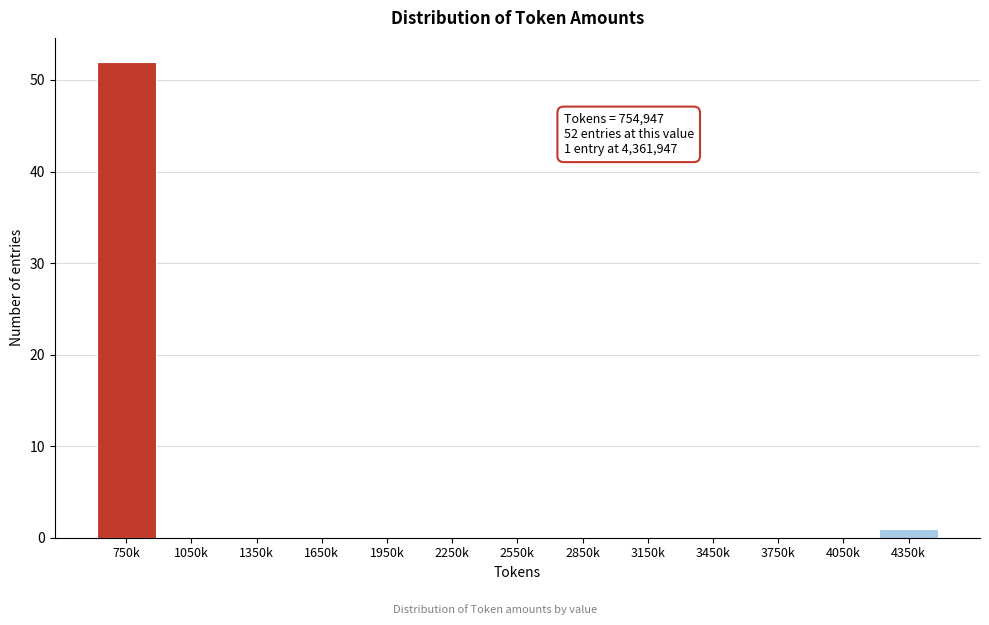

Reading left to right, transcribe all the data shown in this chart.

750k=52	1050k=0	1350k=0	1650k=0	1950k=0	2250k=0	2550k=0	2850k=0	3150k=0	3450k=0	3750k=0	4050k=0	4350k=1